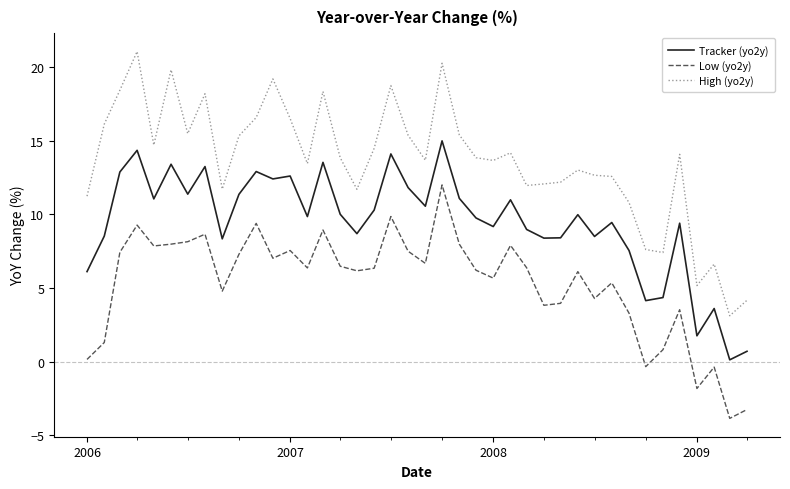

True or false: Low (yo2y) and High (yo2y) intersect in this chart.

False